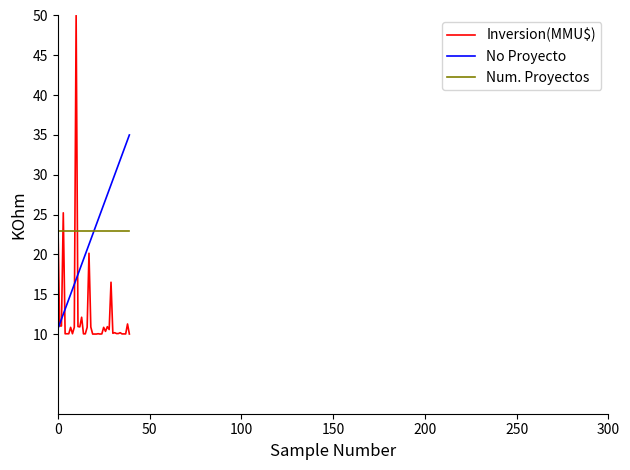

What is the minimum value for Inversion(MMU$)?

10.0